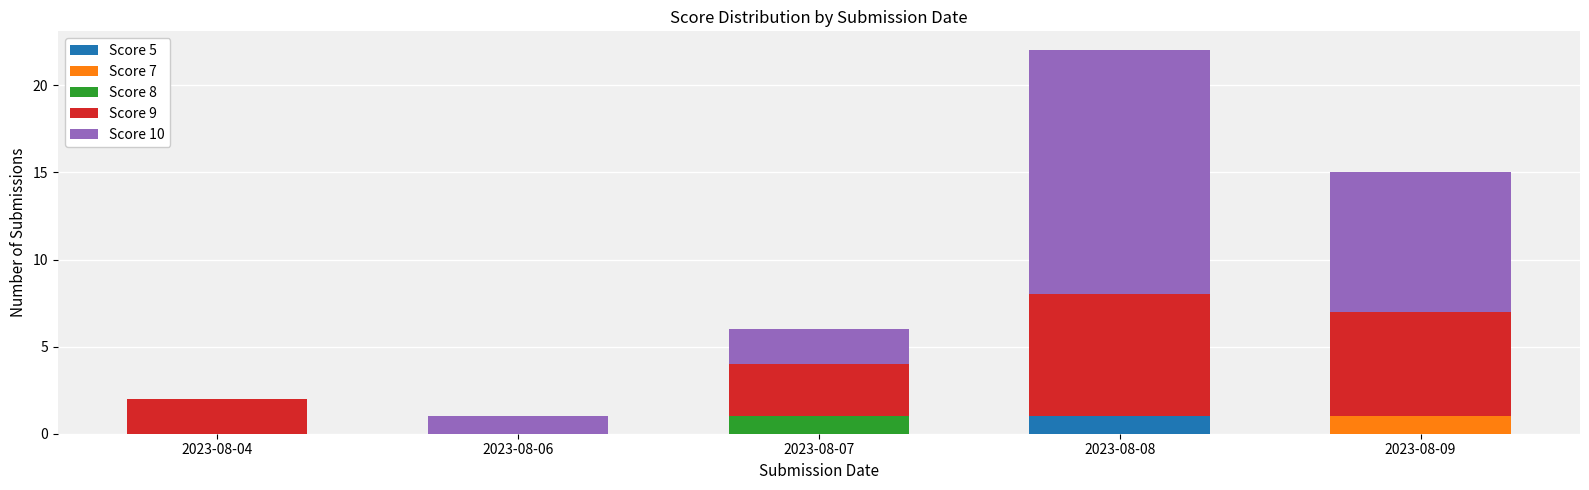

At which category is the sum across all series the highest?

2023-08-08